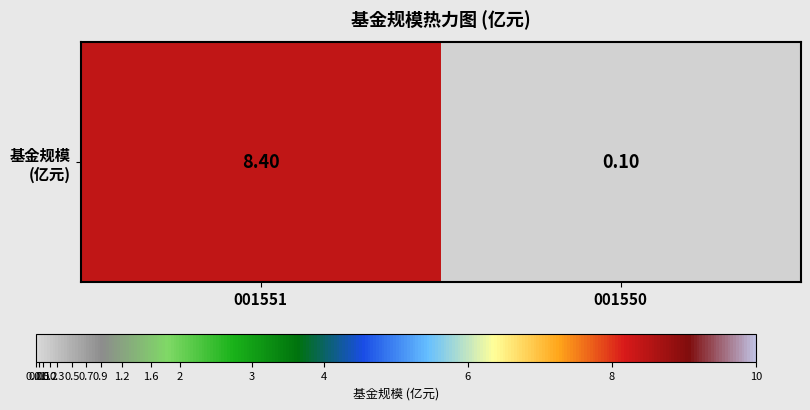

What is the change in value from 001551 to 001550?

-8.3